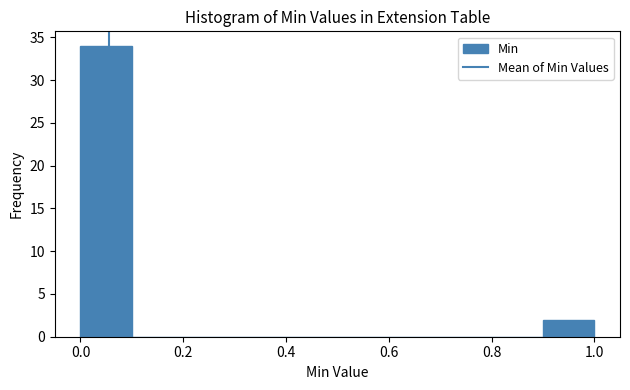

Reading left to right, transcribe this chart: for each bar, give the range it covers on the x-axis and its height. The values are not printed on the chart, so give them approximately, as read against the axis.

0.0 to 0.1: 34
0.1 to 0.2: 0
0.2 to 0.3: 0
0.3 to 0.4: 0
0.4 to 0.5: 0
0.5 to 0.6: 0
0.6 to 0.7: 0
0.7 to 0.8: 0
0.8 to 0.9: 0
0.9 to 1.0: 2